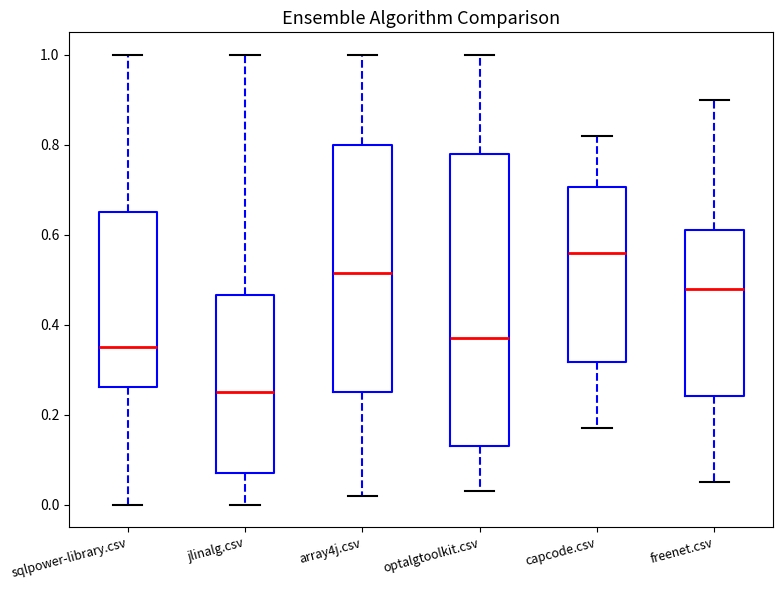

Which box's median line is the lowest?

jlinalg.csv